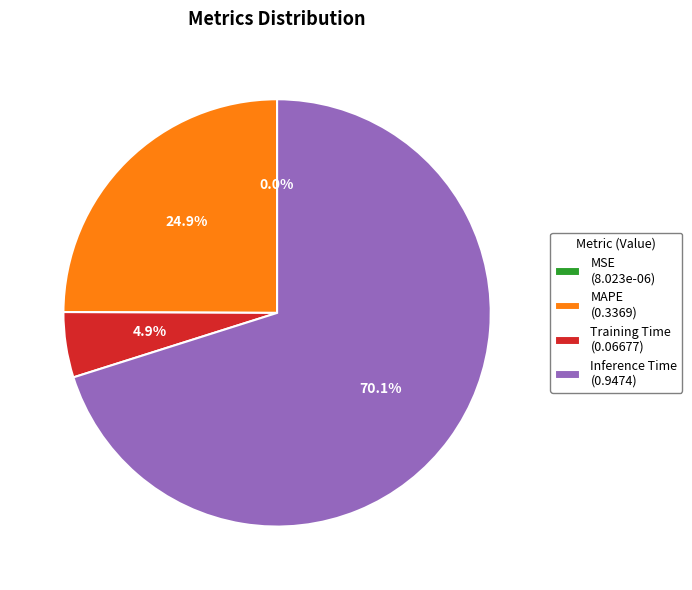

Is Inference Time (0.9474) the majority of the pie?

Yes